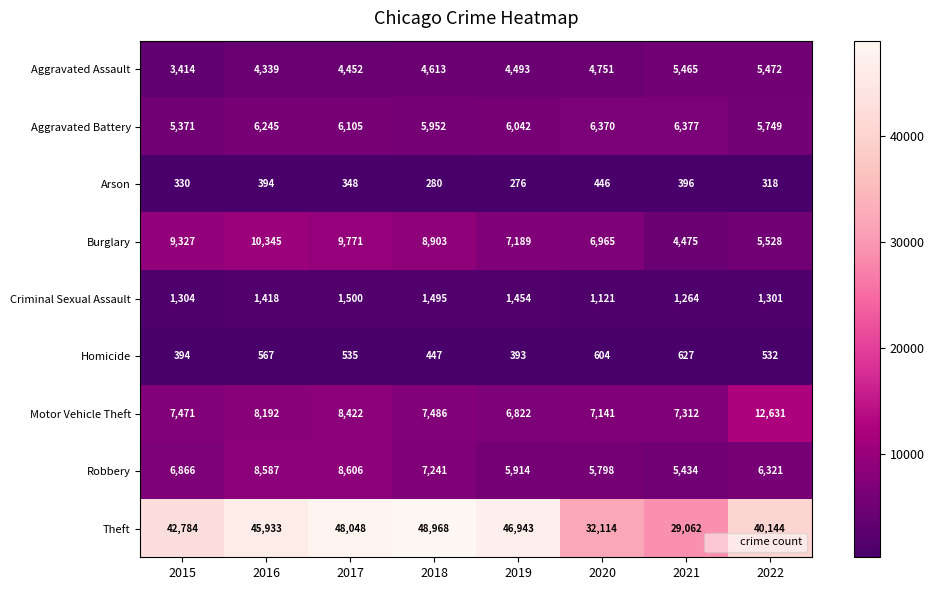

Where does the Motor Vehicle Theft series first go above 7486?

2016